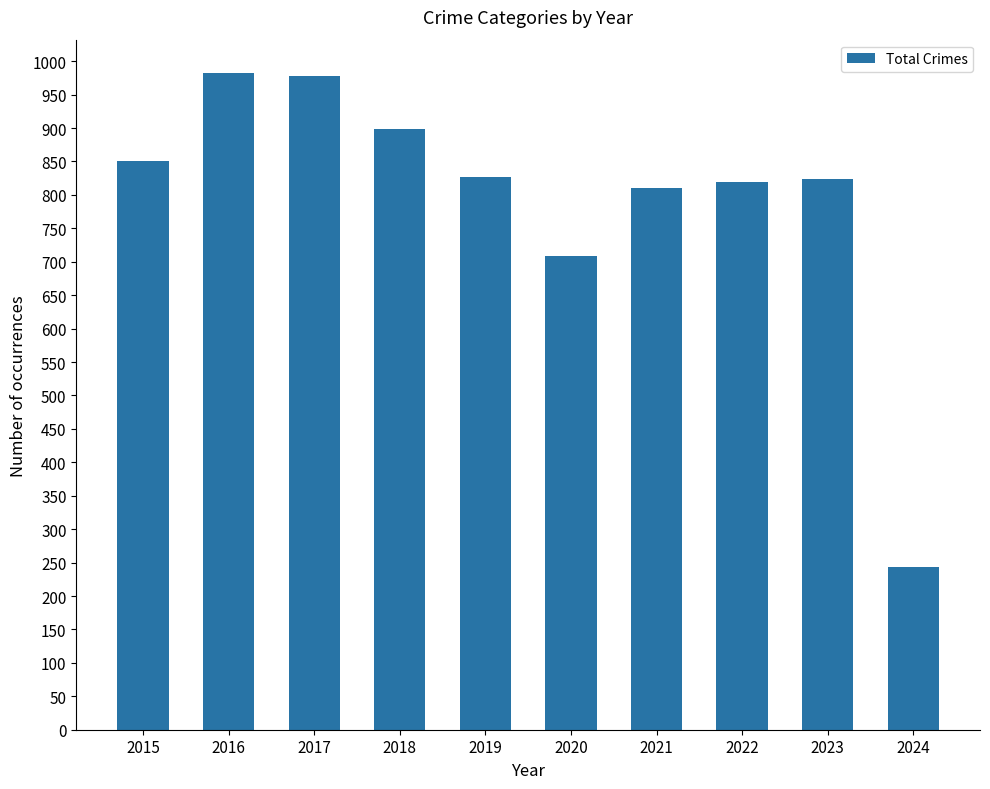

How many series are shown in this chart?

1